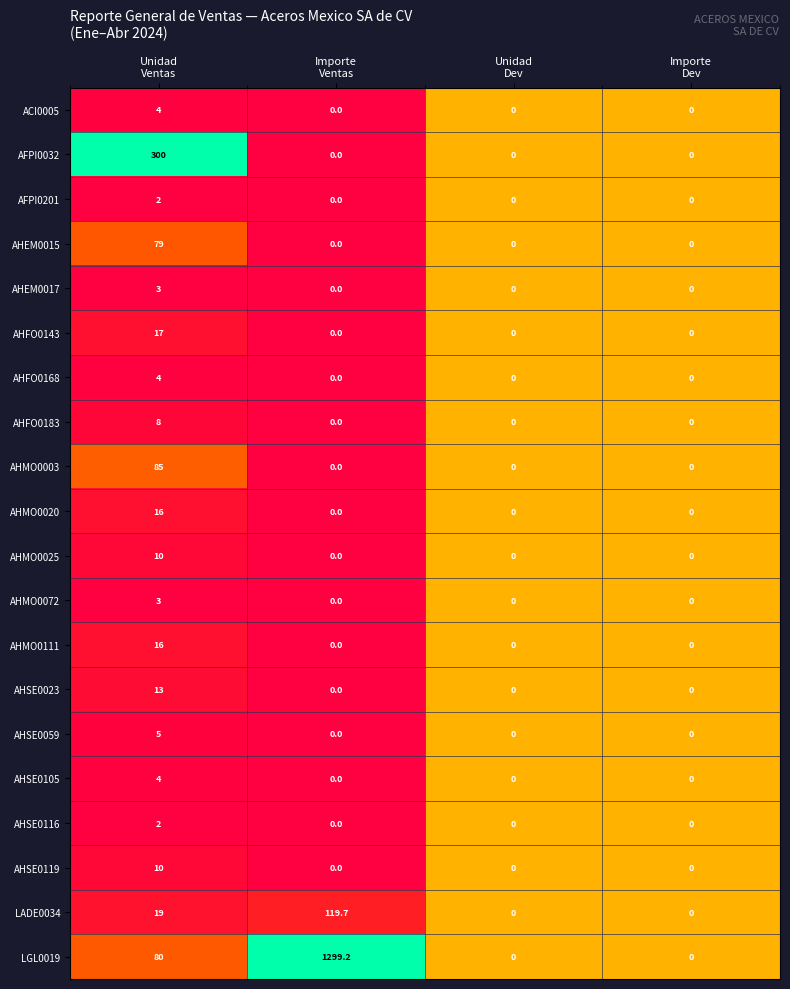

How many AHEM0015 values are between 0 and 79?

4